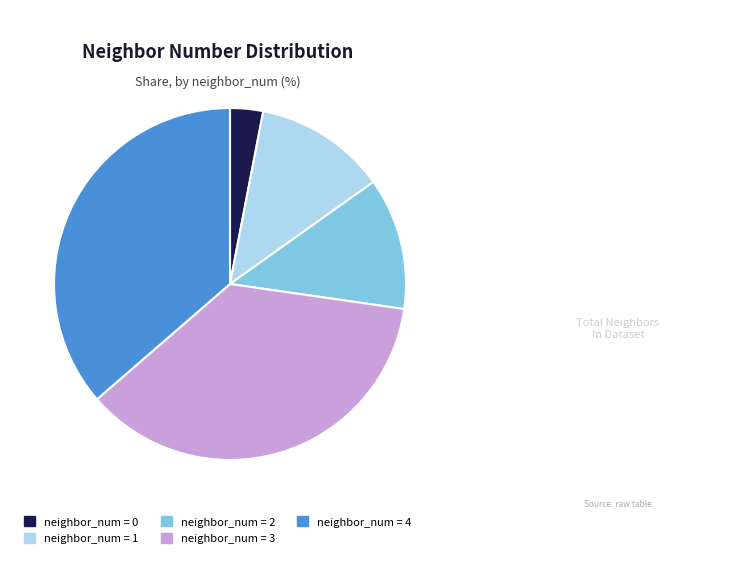

Combined, do neighbor_num = 2 and neighbor_num = 4 account for over 50%?

No